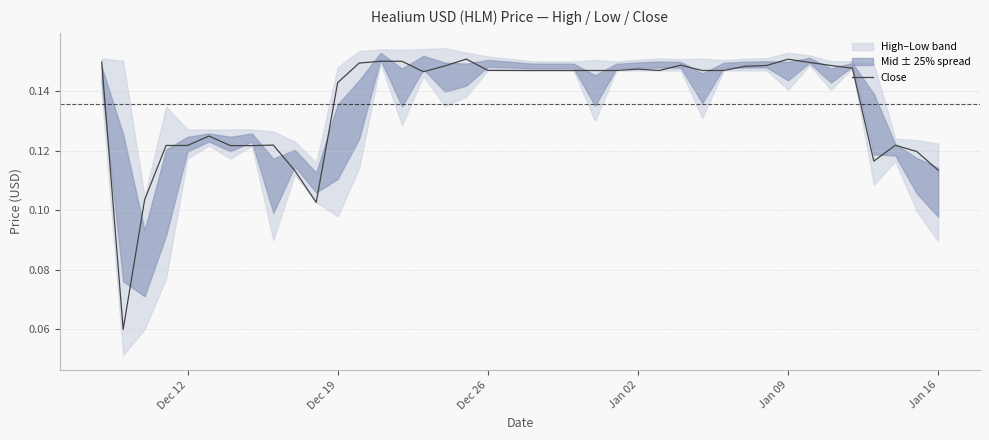

Does the chart have visible grid lines?

Yes